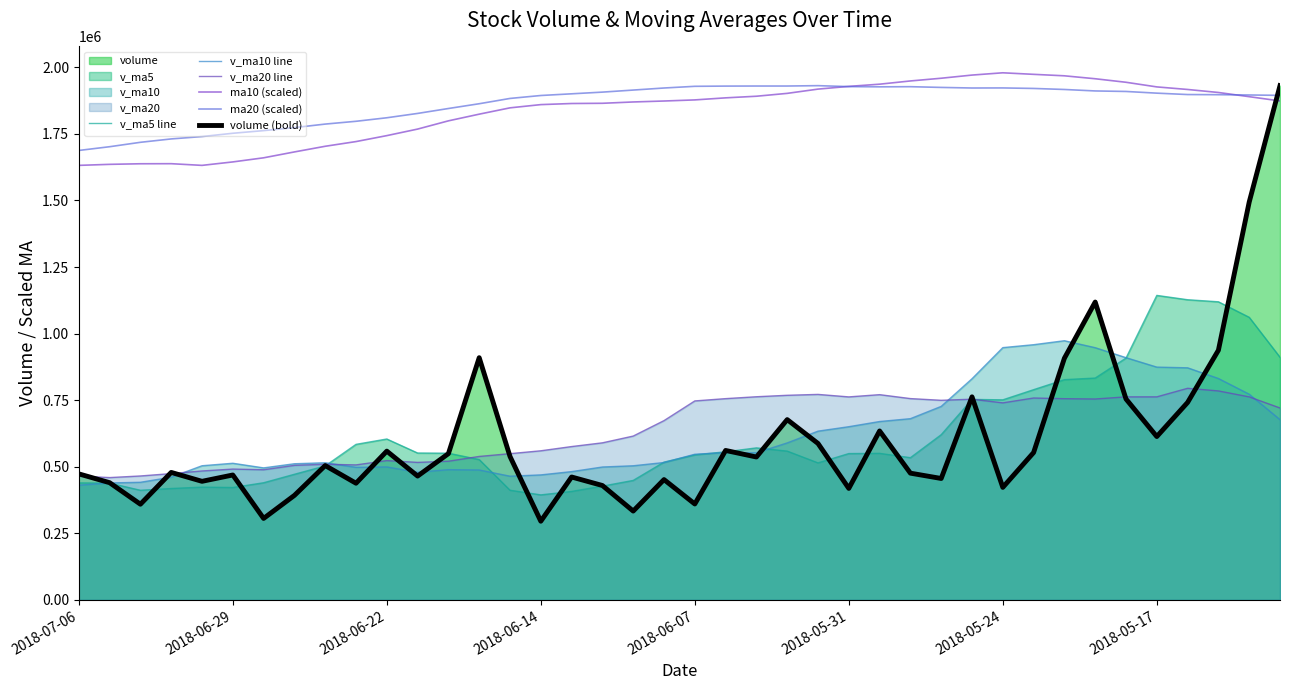

How many lines are shown in the chart?

6